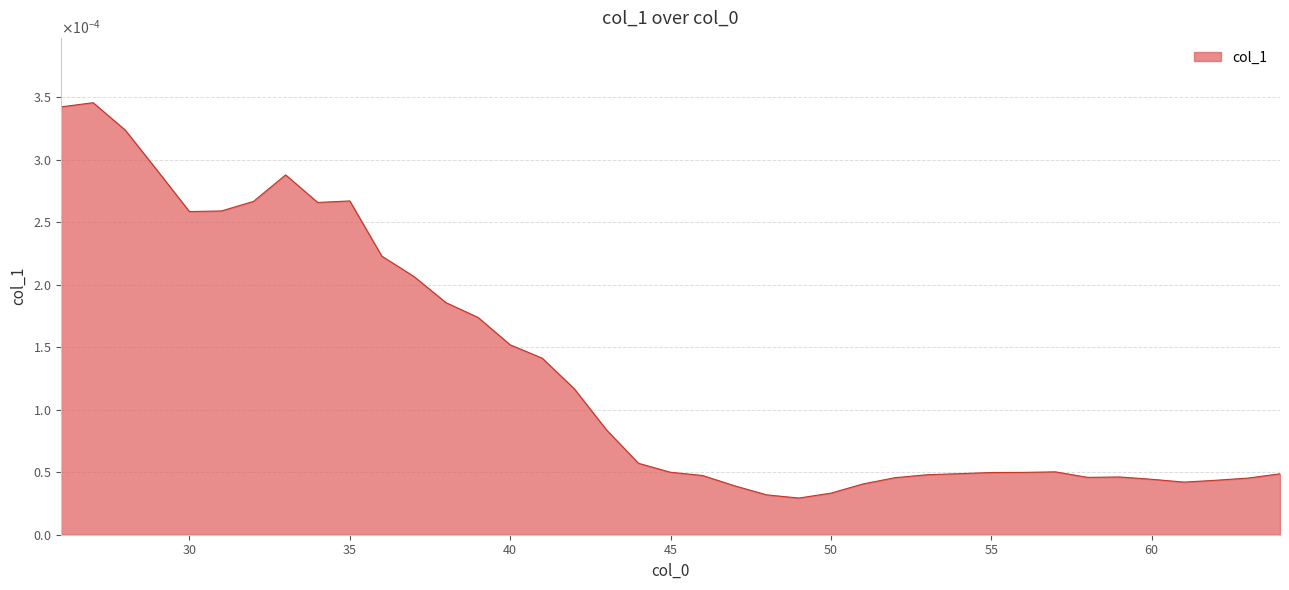

How many points are lower than both their immediate neighbors (excluding endpoints)?

5